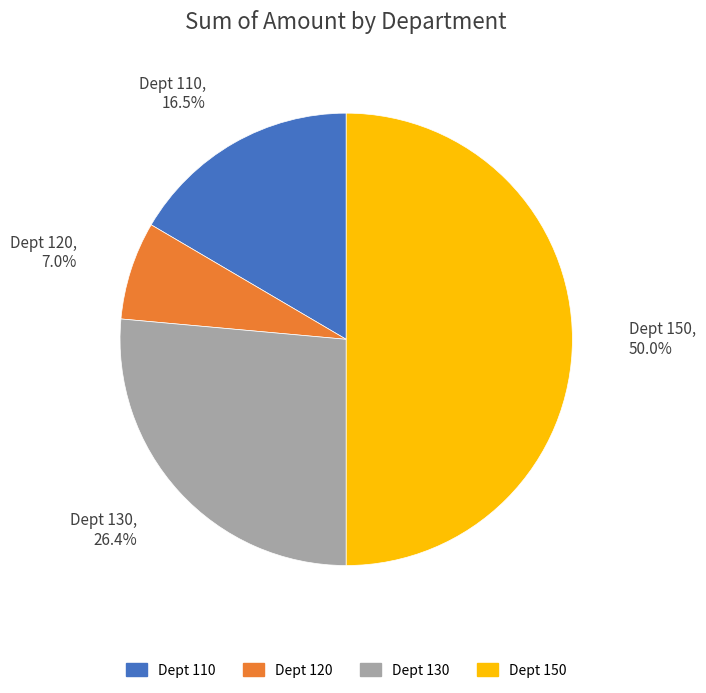

To the nearest percent, what is the difference between the largest and smallest slice percentages?

43%